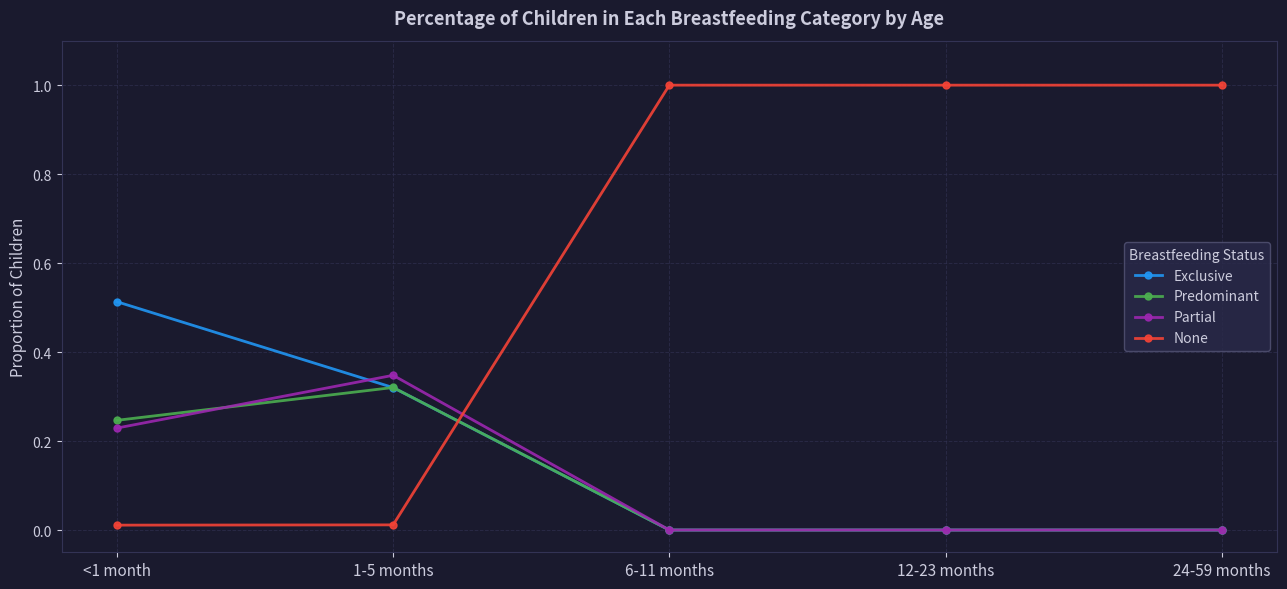

At how many categories does at least one series exceed 0?

5